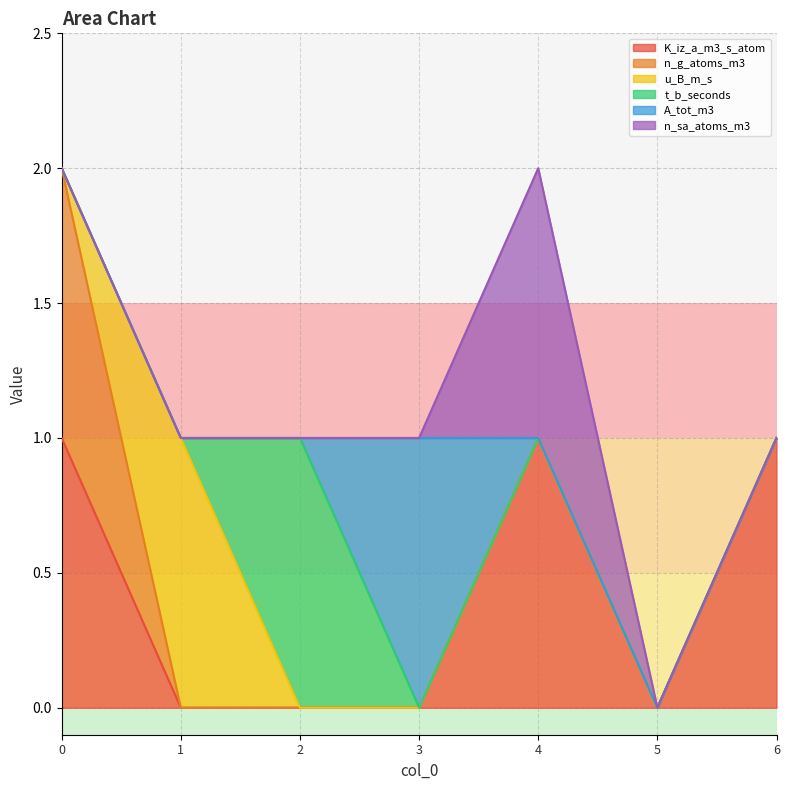

What is the value of the u_B_m_s point at the 2nd from the left?

1